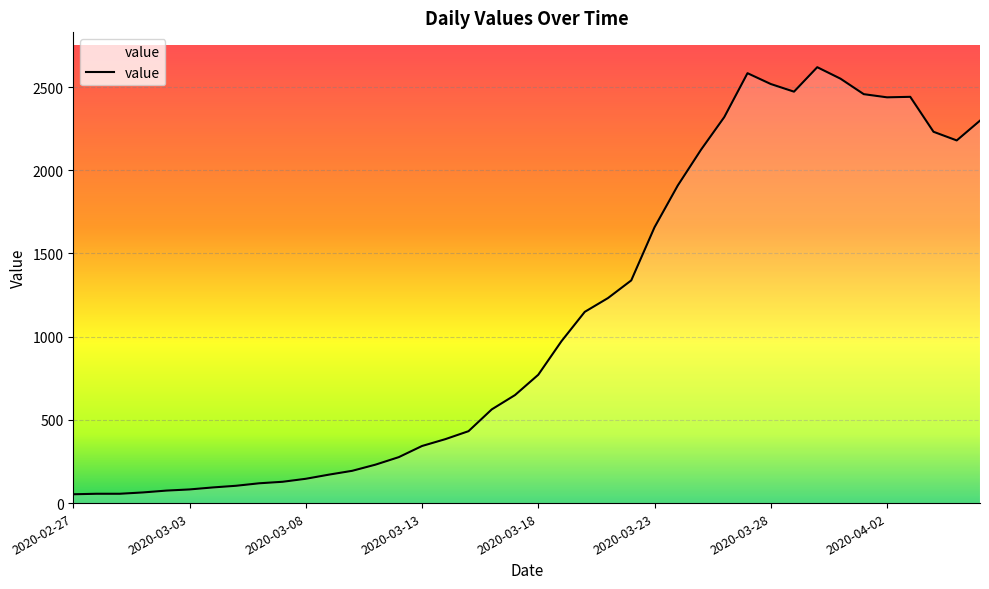

What is the greatest value displayed?

2619